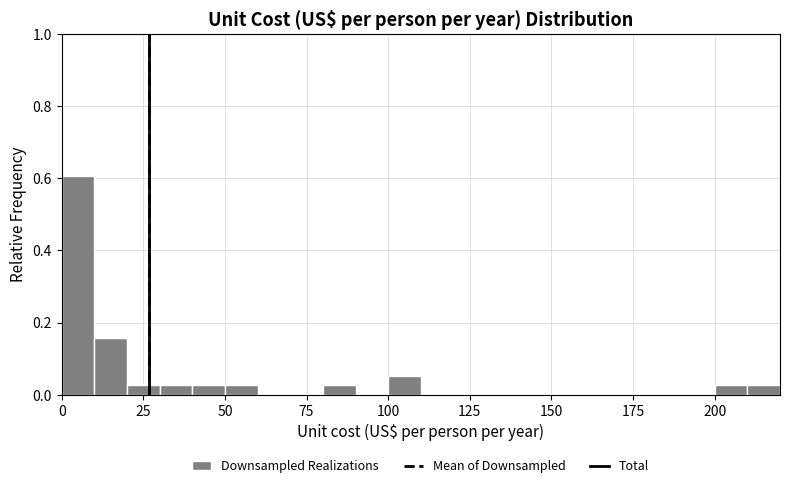

Read against the x-axis, roughly where is the centre of the tallest bar?

5